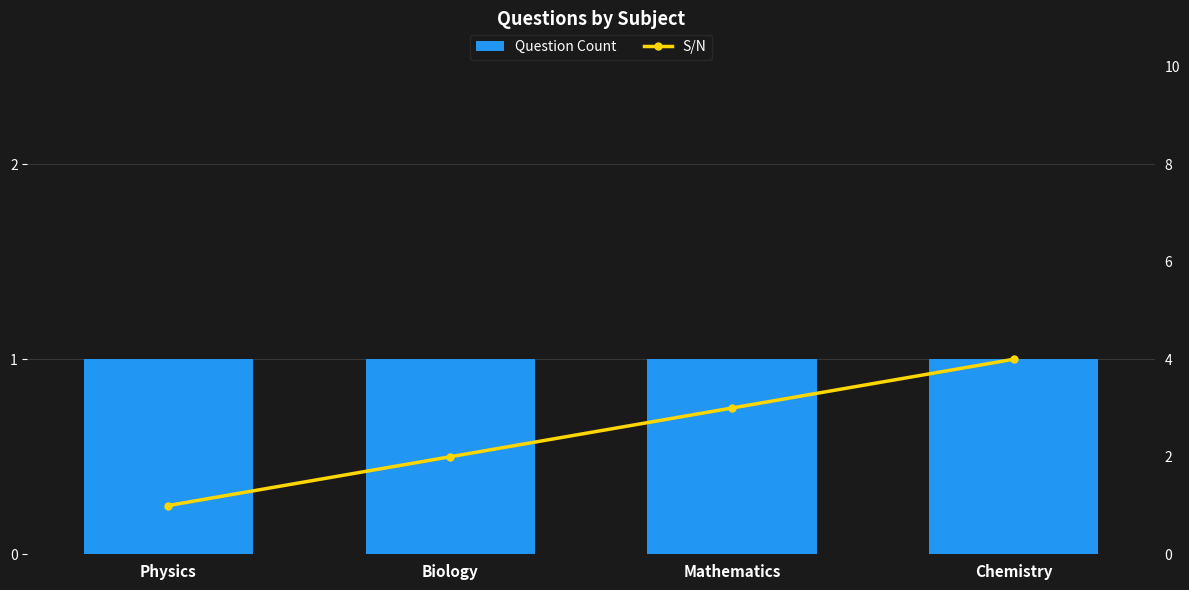

Which series has the widest spread of values?

S/N